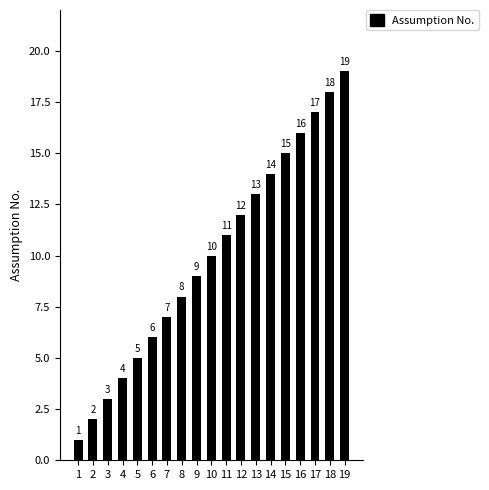

Reading left to right, what are all the values shown in this chart?

1=1	2=2	3=3	4=4	5=5	6=6	7=7	8=8	9=9	10=10	11=11	12=12	13=13	14=14	15=15	16=16	17=17	18=18	19=19